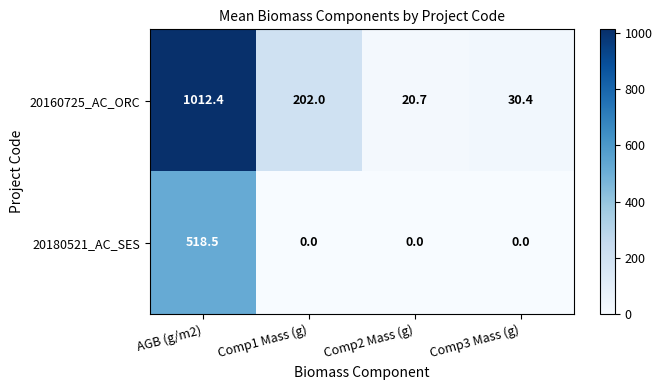

Reading left to right, transcribe all the data shown in this chart.

20160725_AC_ORC: AGB (g/m2)=1012.4	Comp1 Mass (g)=202.0	Comp2 Mass (g)=20.7	Comp3 Mass (g)=30.4
20180521_AC_SES: AGB (g/m2)=518.5	Comp1 Mass (g)=0.0	Comp2 Mass (g)=0.0	Comp3 Mass (g)=0.0